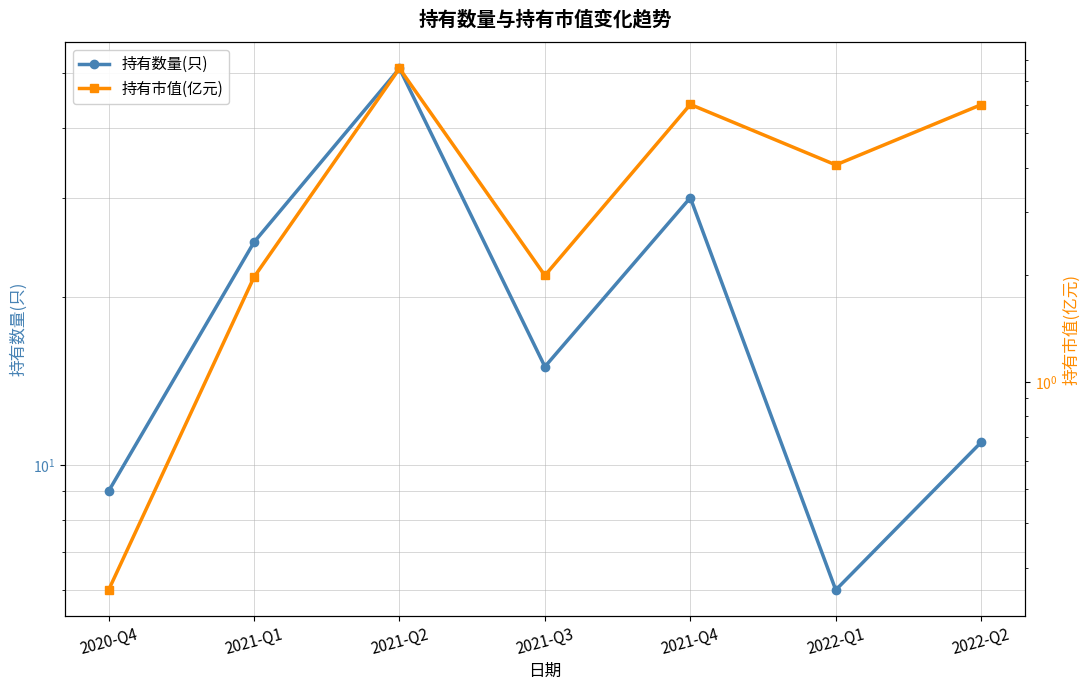

True or false: 持有市值(亿元) has a value of 6.0 at 2022-Q2.

True